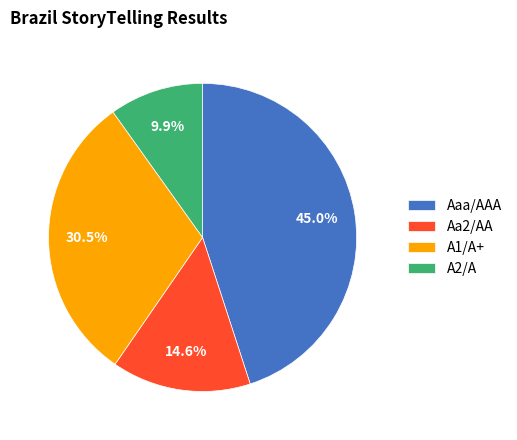

True or false: A1/A+ accounts for 14% of the total.

False